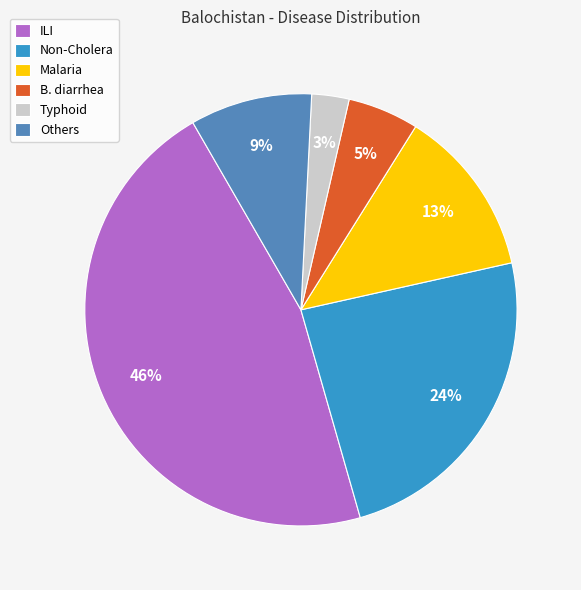

Which has a higher value, Typhoid or Others?

Others